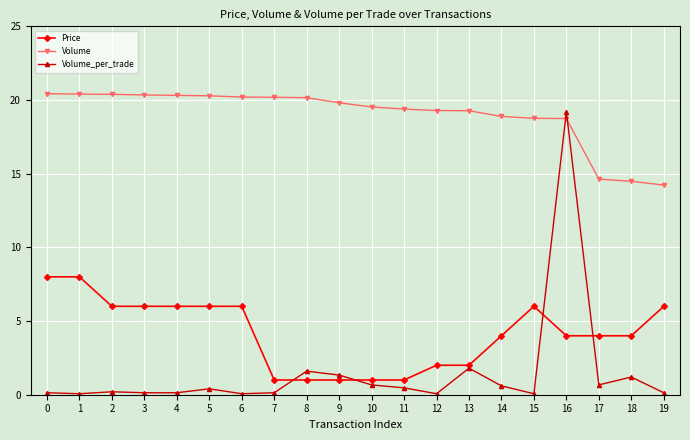

The value of Price at 2 is 6.0. True or false?

True